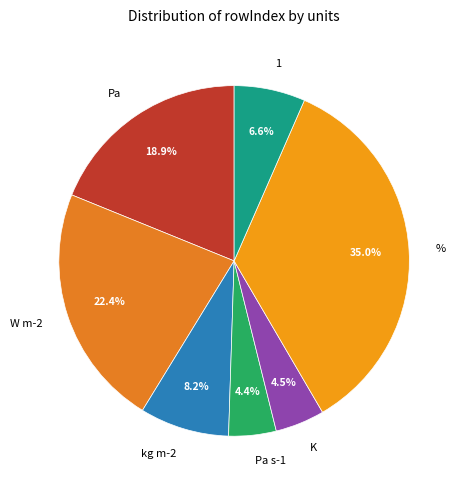

What percentage is the % slice, to the nearest percent?

35%